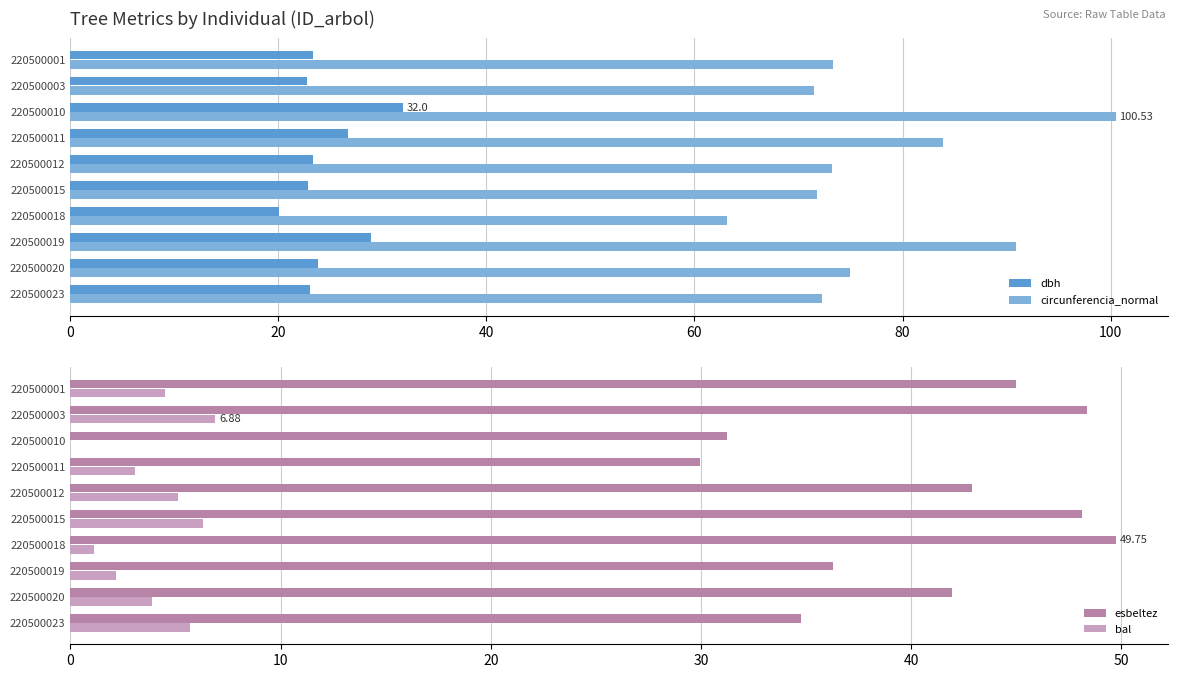

Which series has the widest spread of values?

circunferencia_normal